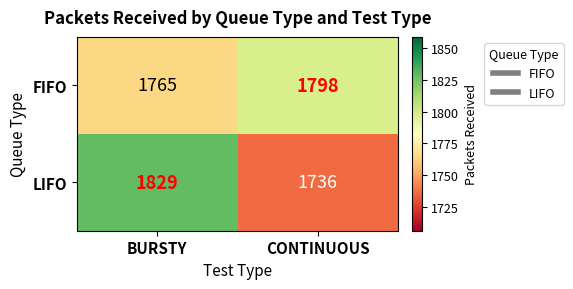

True or false: FIFO has a value of 669 at BURSTY.

False